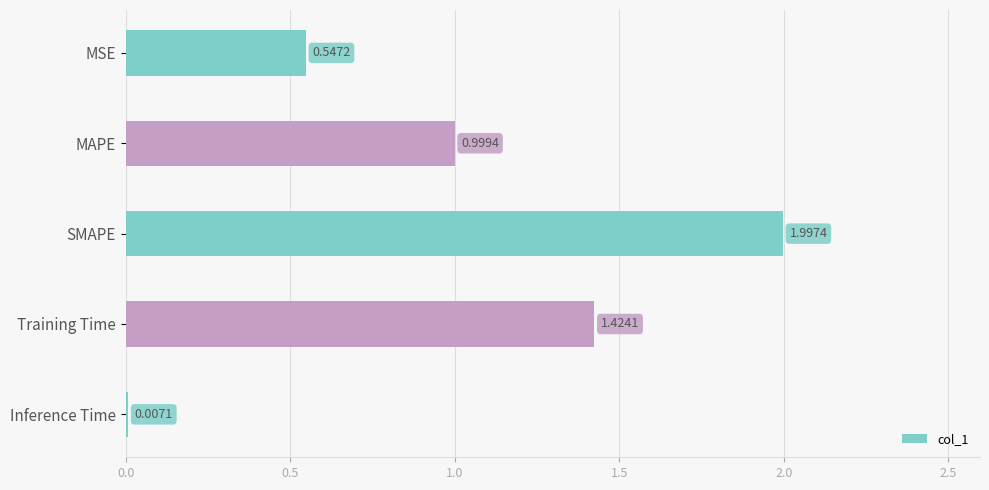

Where is the data nearest to the value 1?

MAPE